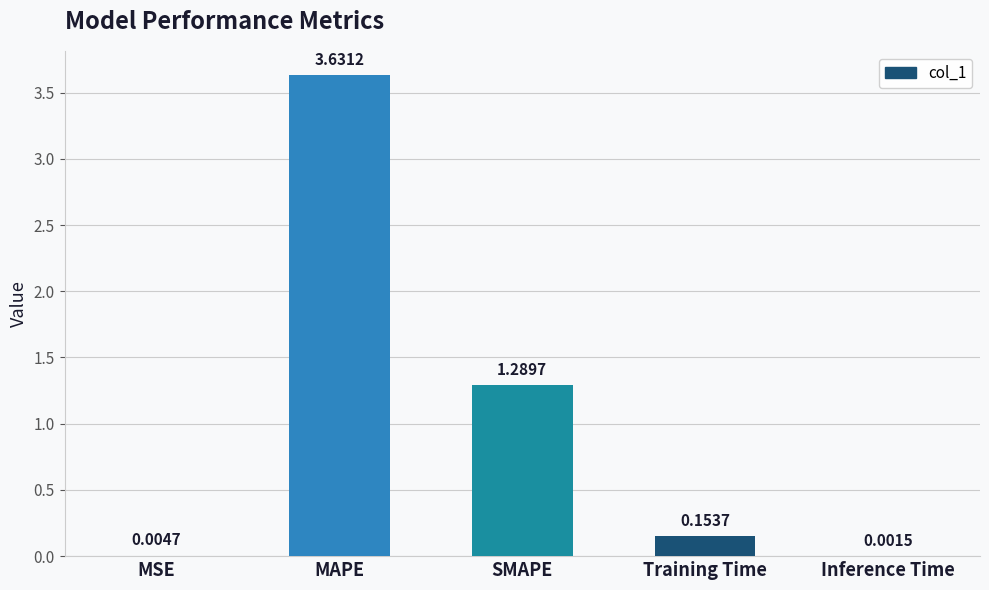

Which category has the highest value across all series?

MAPE